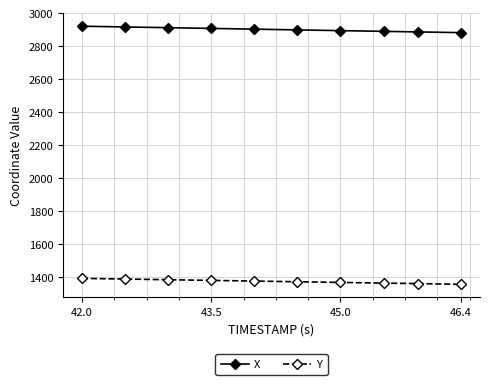

Does the chart have visible grid lines?

Yes